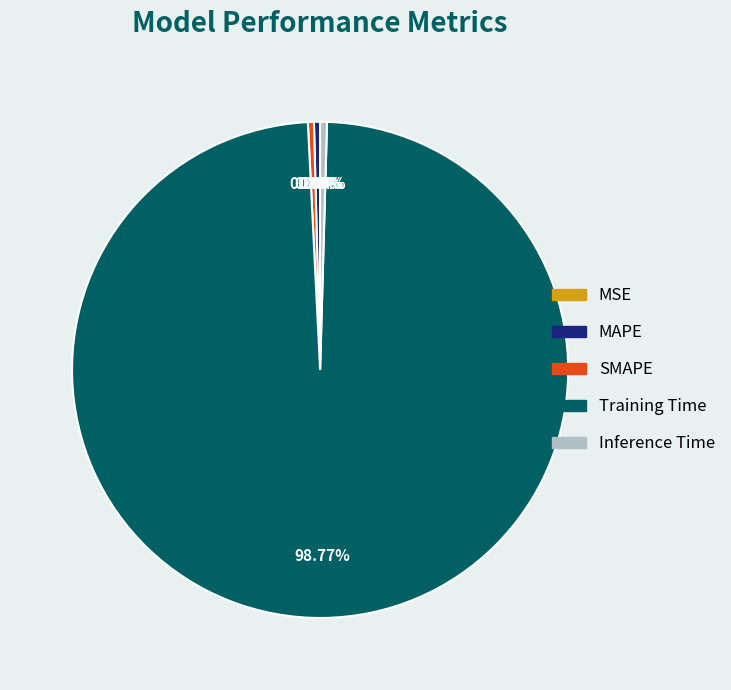

Which slice is the largest?

Training Time